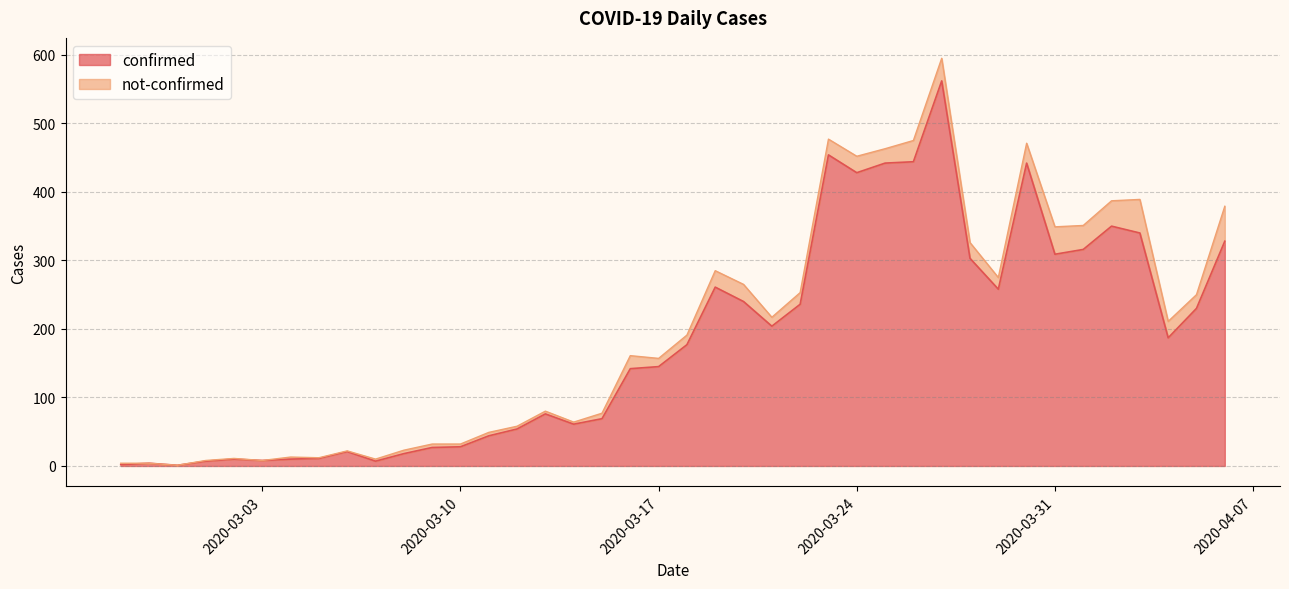

List the labels in order of value, smallest first.

2020-02-29, 2020-02-27, 2020-02-28, 2020-03-01, 2020-03-07, 2020-03-03, 2020-03-02, 2020-03-04, 2020-03-05, 2020-03-08, 2020-03-06, 2020-03-09, 2020-03-10, 2020-03-11, 2020-03-12, 2020-03-14, 2020-03-15, 2020-03-13, 2020-03-16, 2020-03-17, 2020-03-18, 2020-04-04, 2020-03-21, 2020-04-05, 2020-03-22, 2020-03-20, 2020-03-29, 2020-03-19, 2020-03-28, 2020-03-31, 2020-04-01, 2020-04-06, 2020-04-03, 2020-04-02, 2020-03-24, 2020-03-25, 2020-03-30, 2020-03-26, 2020-03-23, 2020-03-27